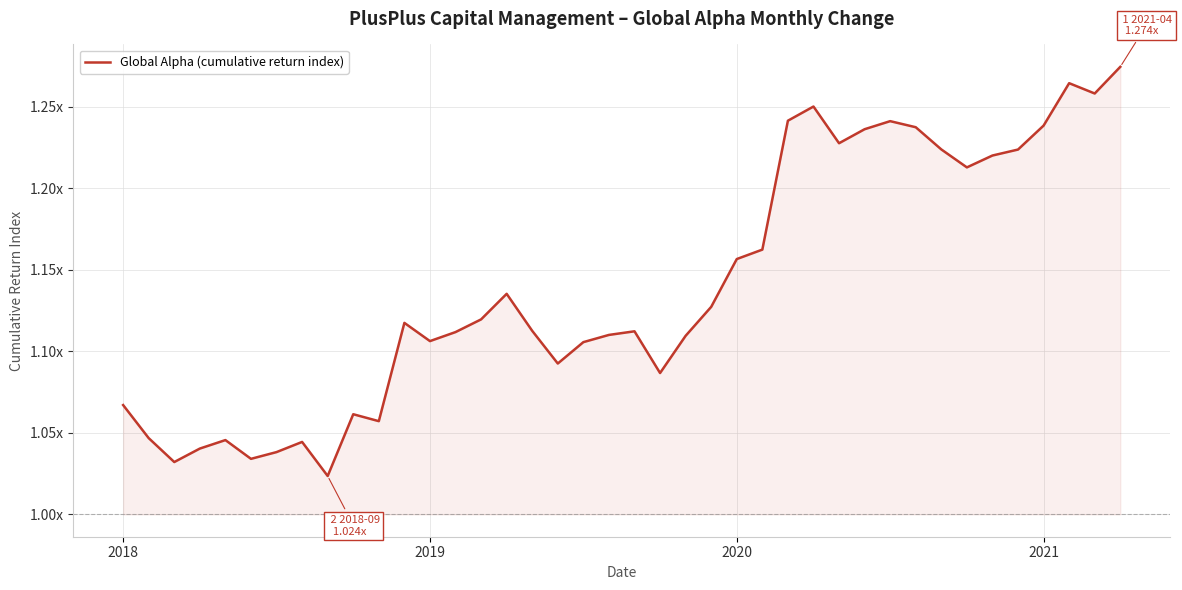

Approximately how many times larger is the value at 13 compared to 24?

1.0